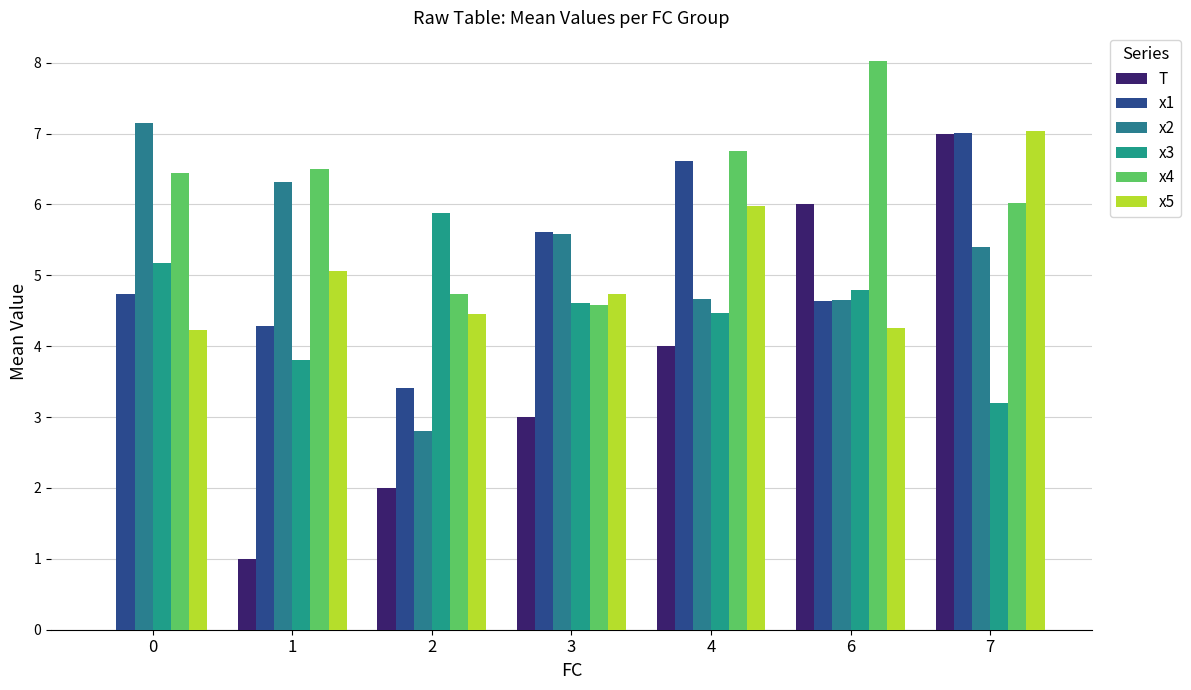

How many data points does each series have?

7